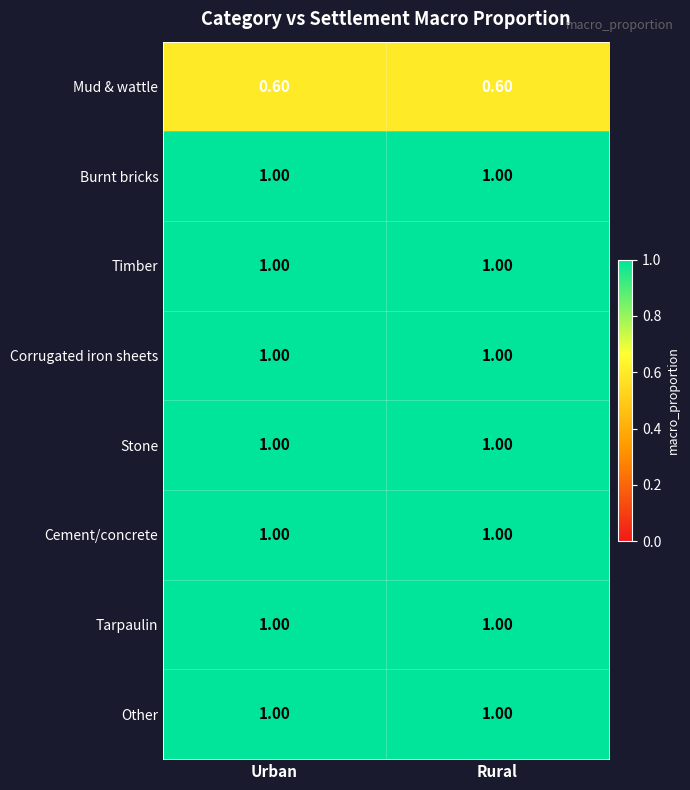

What is the spread (max minus min) of values at Rural?

0.4